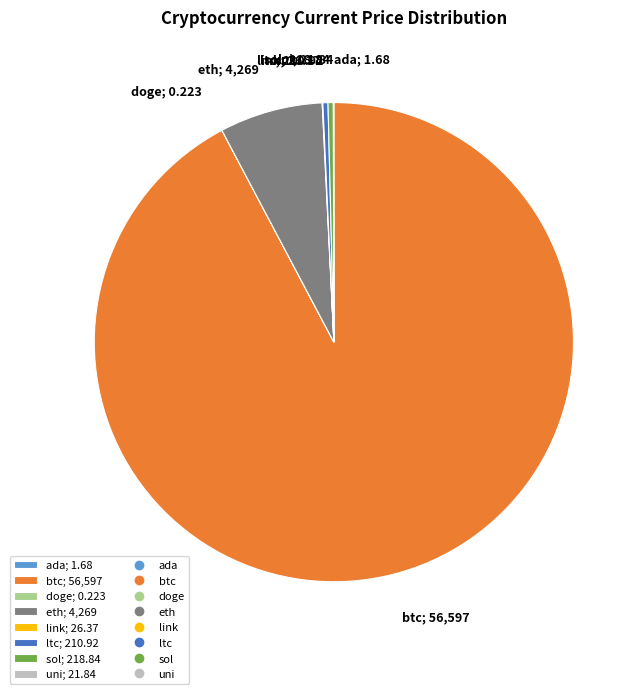

True or false: btc accounts for 92% of the total.

True